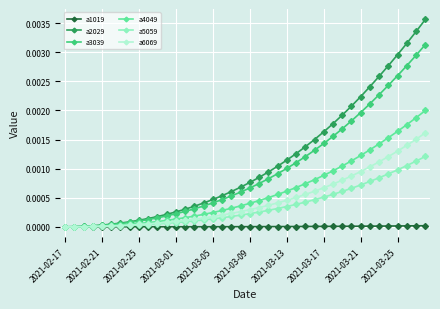

Which series has the widest spread of values?

a2029